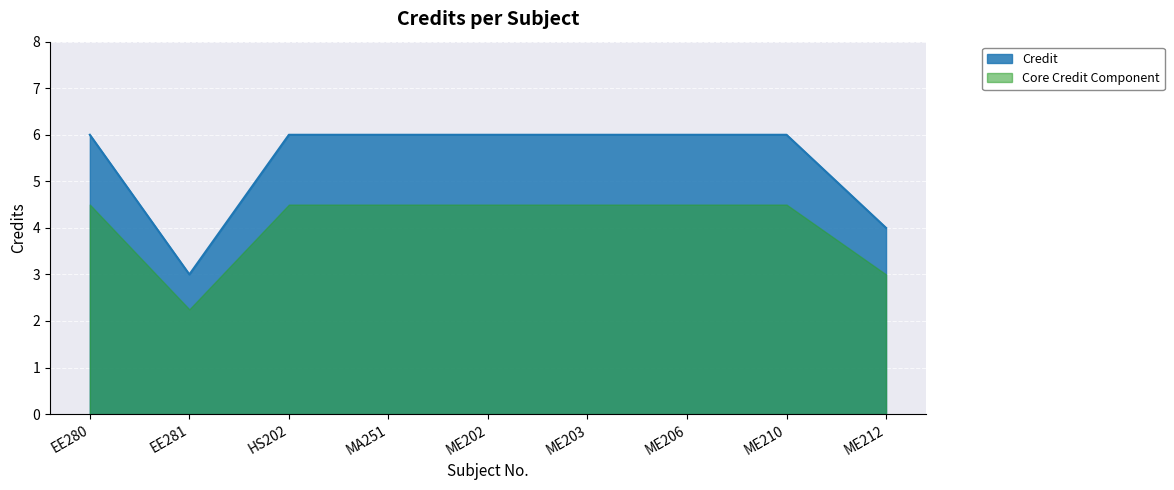

List the labels in order of value, smallest first.

EE281, ME212, EE280, HS202, MA251, ME202, ME203, ME206, ME210